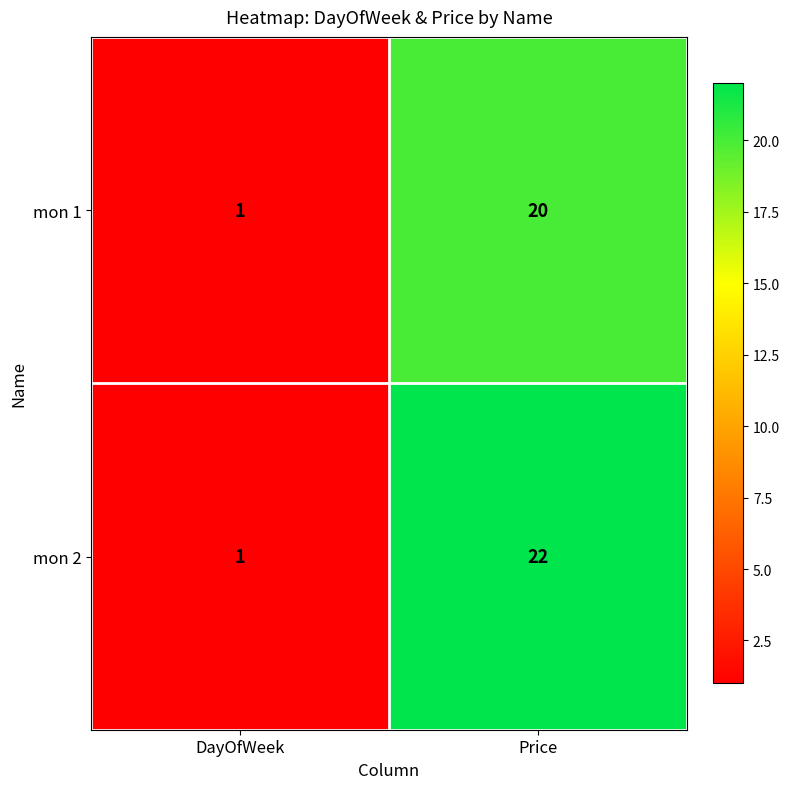

What is the greatest value displayed?

22